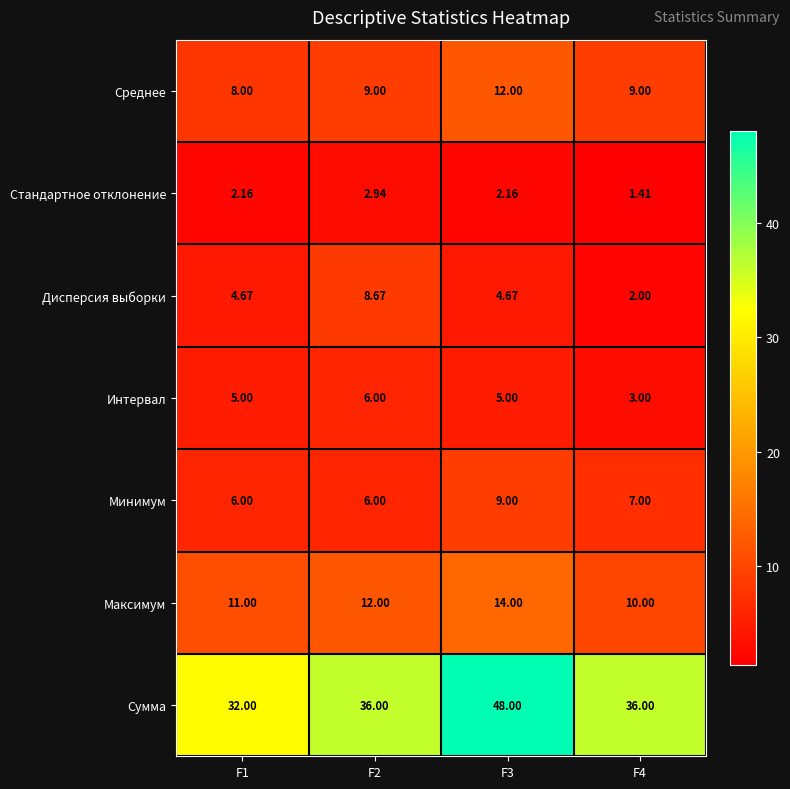

Rank the series by their maximum value, from highest to lowest.

Сумма, Максимум, Среднее, Минимум, Дисперсия выборки, Интервал, Стандартное отклонение